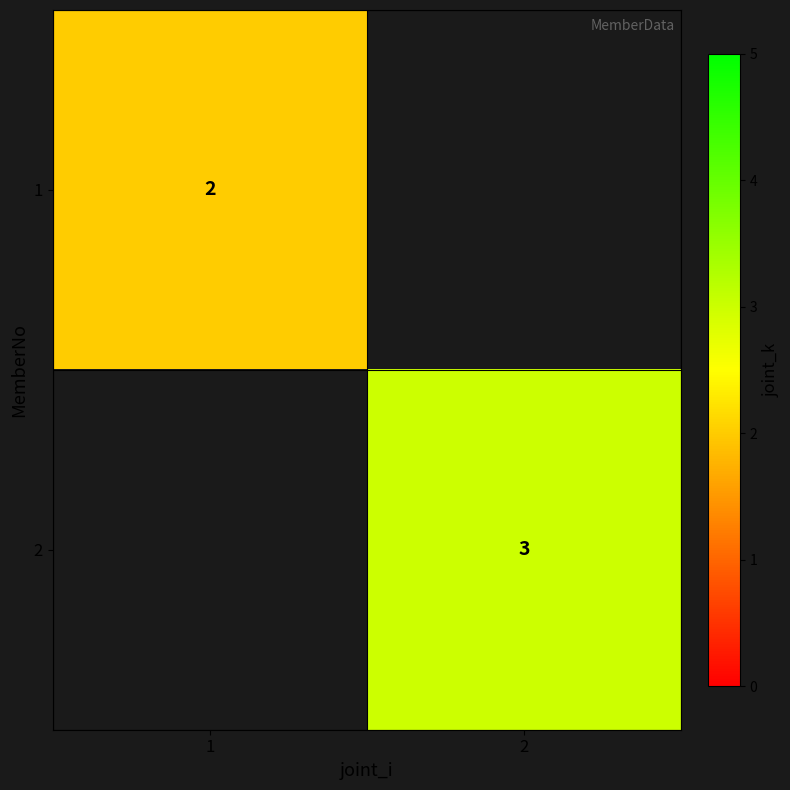

True or false: 1 has a value of 2 at 1.

True